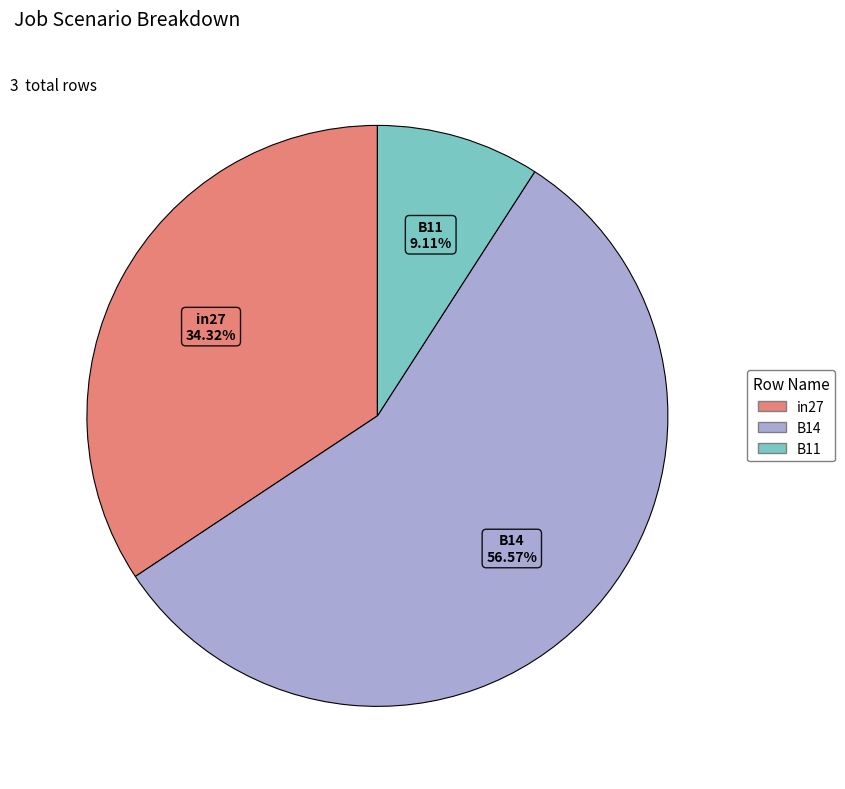

How many slices are in this pie chart?

3